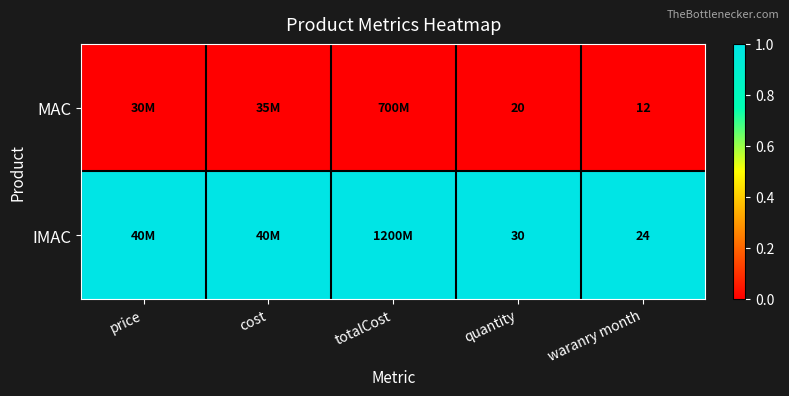

What is the total value across all series at totalCost?

1